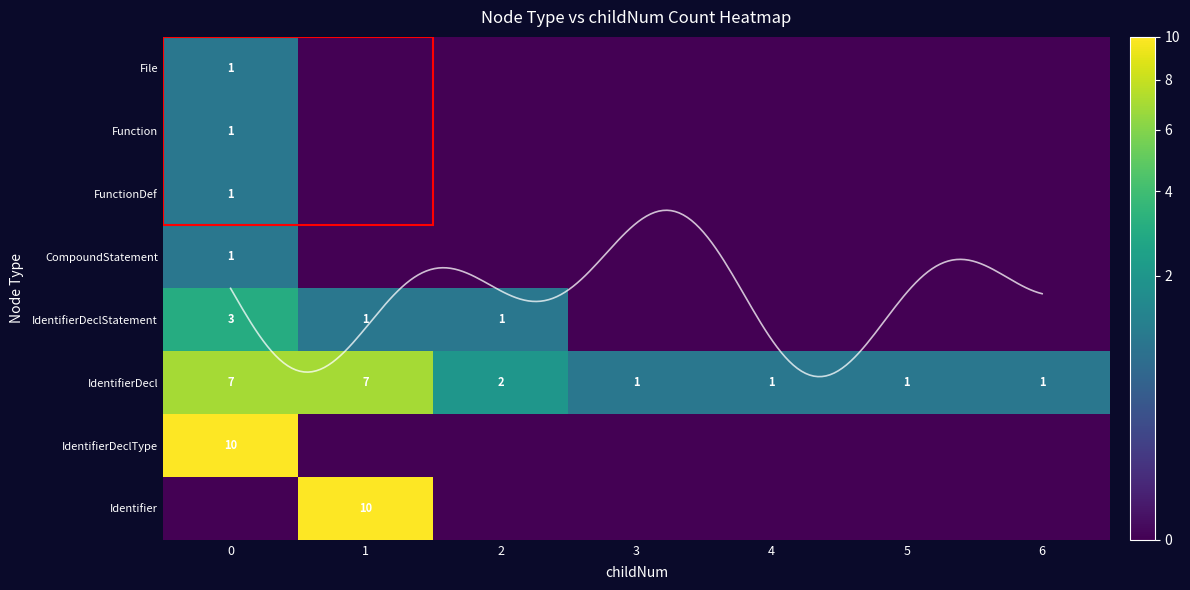

Reading left to right, transcribe all the data shown in this chart.

File: 1	0	0	0	0	0	0
Function: 1	0	0	0	0	0	0
FunctionDef: 1	0	0	0	0	0	0
CompoundStatement: 1	0	0	0	0	0	0
IdentifierDeclStatement: 3	1	1	0	0	0	0
IdentifierDecl: 7	7	2	1	1	1	1
IdentifierDeclType: 10	0	0	0	0	0	0
Identifier: 0	10	0	0	0	0	0